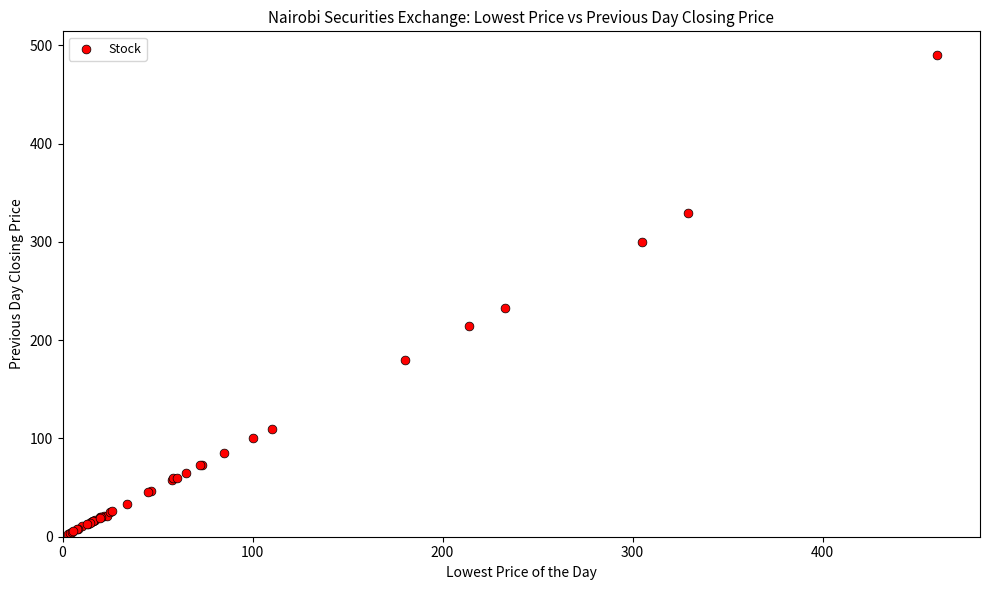

What Y value in the scatter plot is closest to 246?

233.0